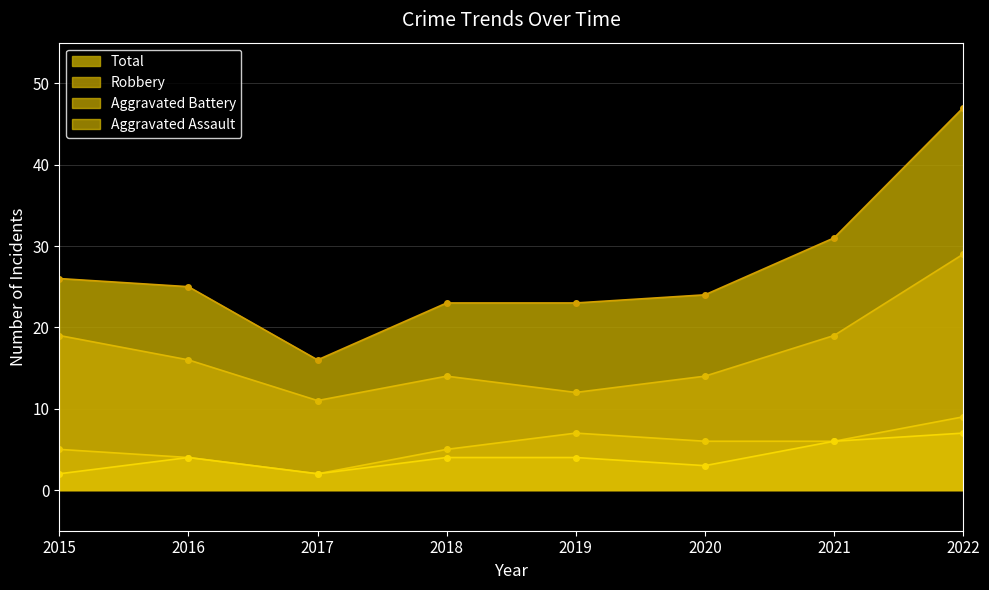

List the labels in order of Robbery value, smallest first.

2017, 2019, 2018, 2020, 2016, 2015, 2021, 2022